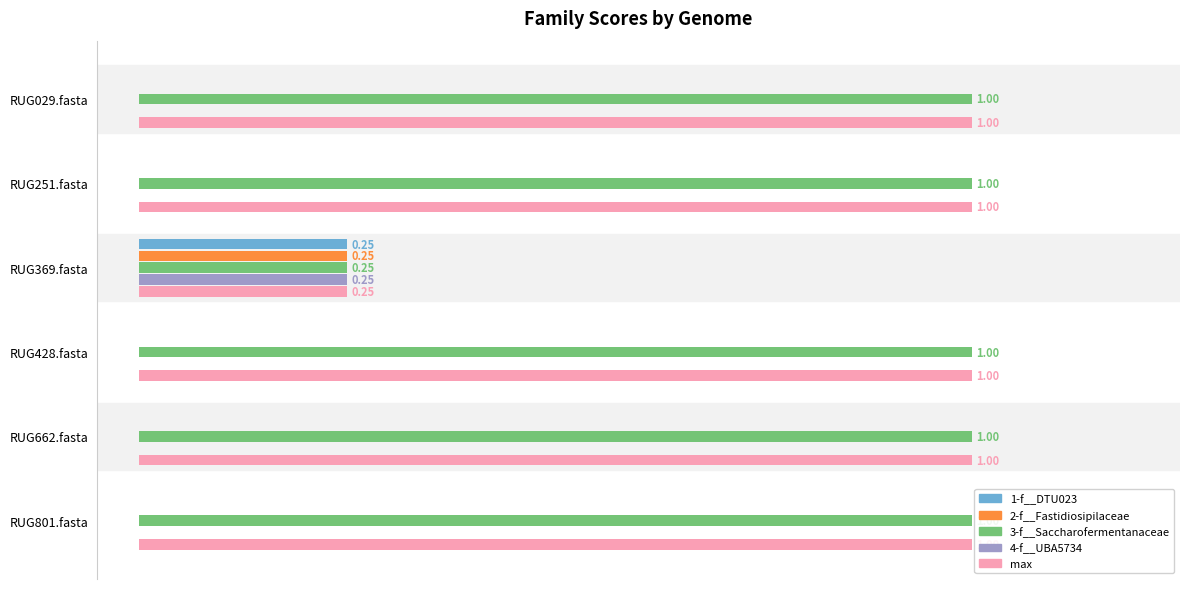

Is the value of 3-f__Saccharofermentanaceae at RUG801.fasta greater than the value of 2-f__Fastidiosipilaceae at RUG029.fasta?

Yes